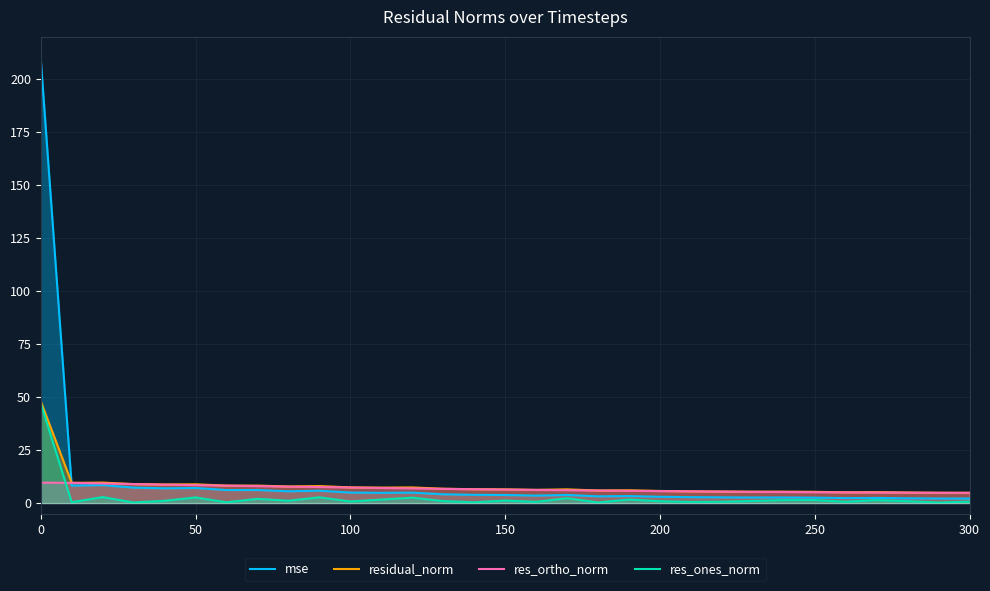

Which series ends up on top after the final intersection of mse and res_ortho_norm?

res_ortho_norm